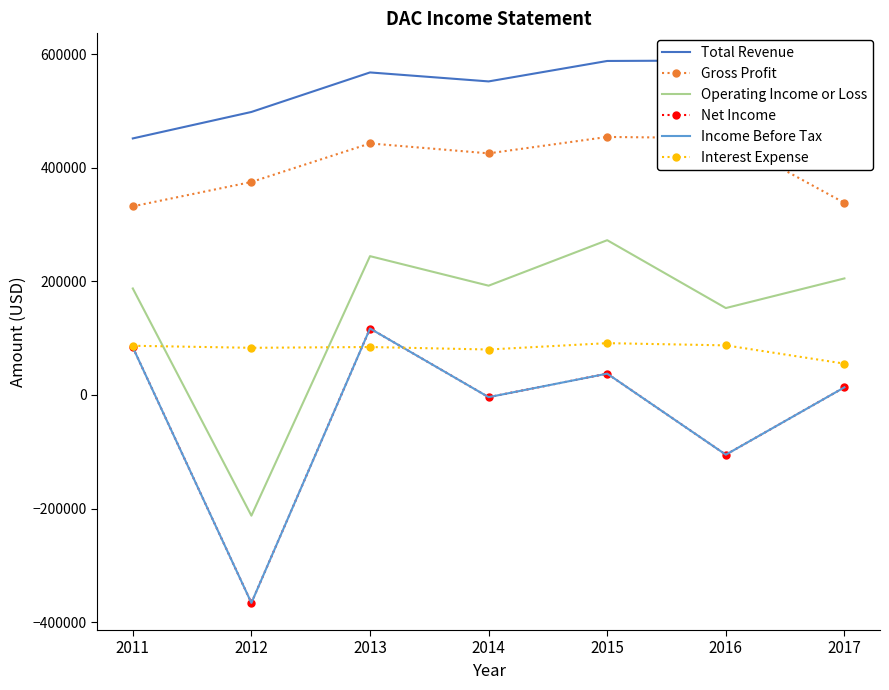

At which label does Total Revenue reach its minimum?

2011